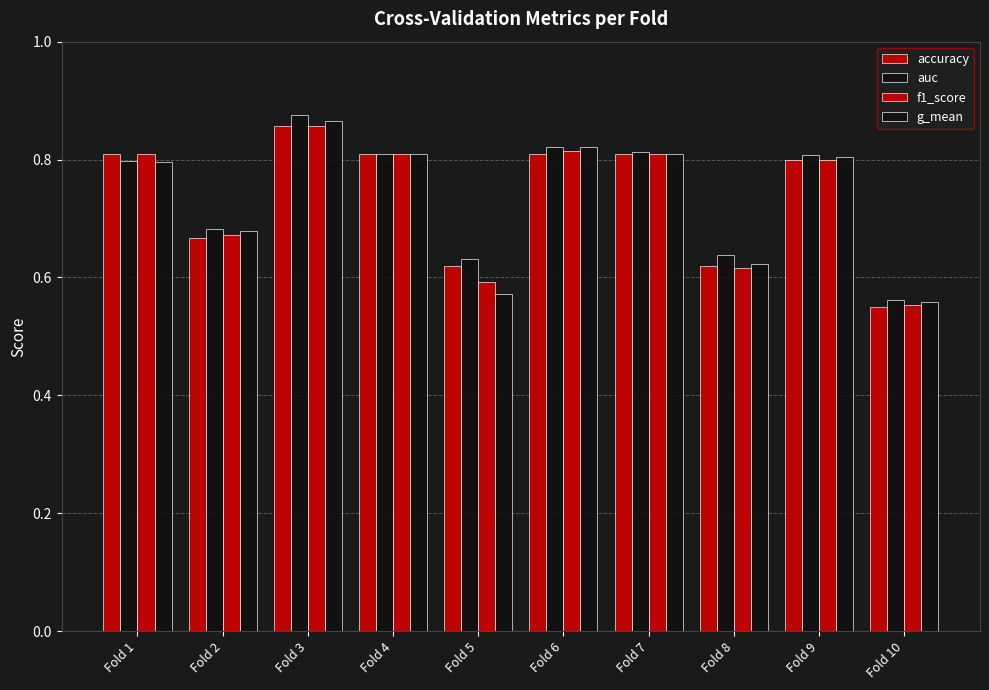

Reading right to left, transcribe all the data shown in this chart.

accuracy: Fold 10=0.6	Fold 9=0.8	Fold 8=0.6	Fold 7=0.8	Fold 6=0.8	Fold 5=0.6	Fold 4=0.8	Fold 3=0.9	Fold 2=0.7	Fold 1=0.8
auc: Fold 10=0.6	Fold 9=0.8	Fold 8=0.6	Fold 7=0.8	Fold 6=0.8	Fold 5=0.6	Fold 4=0.8	Fold 3=0.9	Fold 2=0.7	Fold 1=0.8
f1_score: Fold 10=0.6	Fold 9=0.8	Fold 8=0.6	Fold 7=0.8	Fold 6=0.8	Fold 5=0.6	Fold 4=0.8	Fold 3=0.9	Fold 2=0.7	Fold 1=0.8
g_mean: Fold 10=0.6	Fold 9=0.8	Fold 8=0.6	Fold 7=0.8	Fold 6=0.8	Fold 5=0.6	Fold 4=0.8	Fold 3=0.9	Fold 2=0.7	Fold 1=0.8